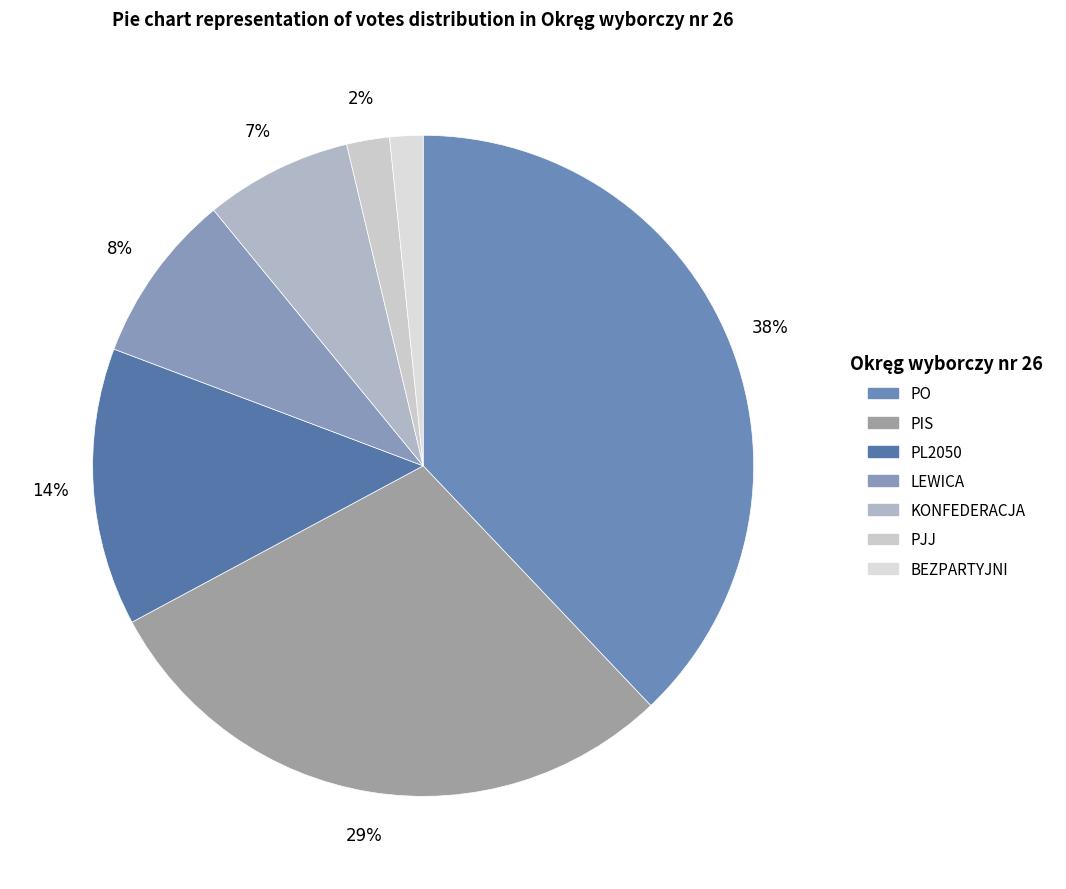

Is PJJ the majority of the pie?

No